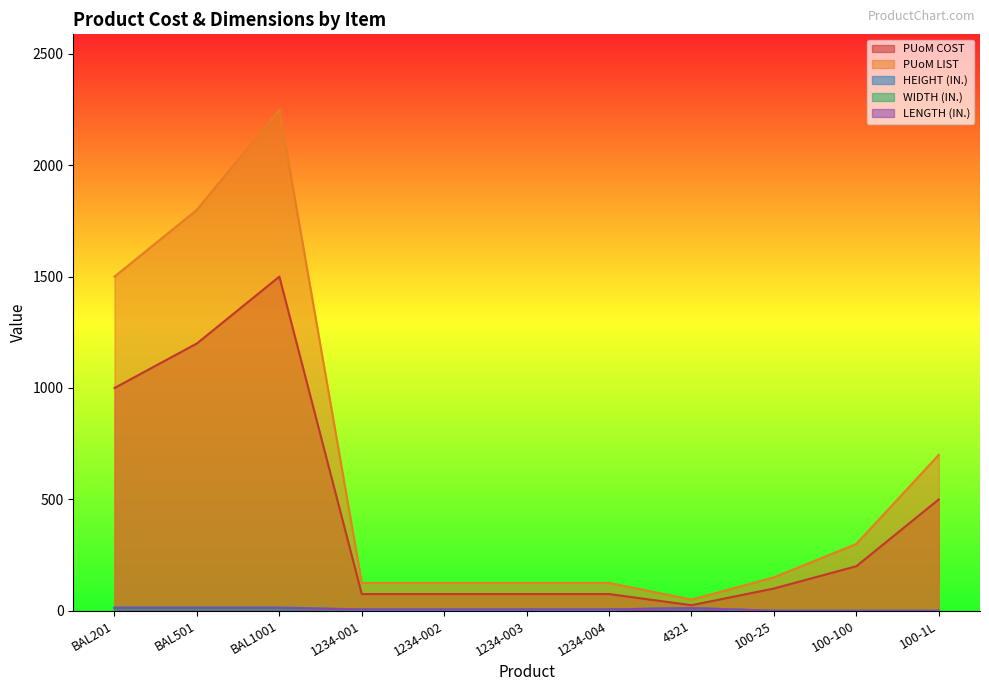

Which has a higher value, 100-25 or 1234-004?

100-25